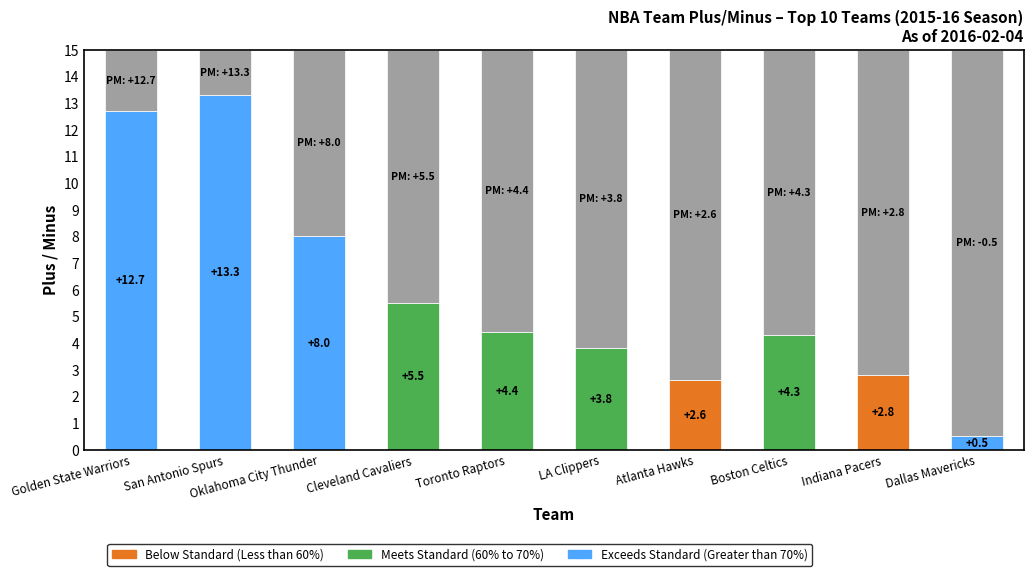

The value of Below Standard (Less than 60%) at LA Clippers is 1.0. True or false?

False